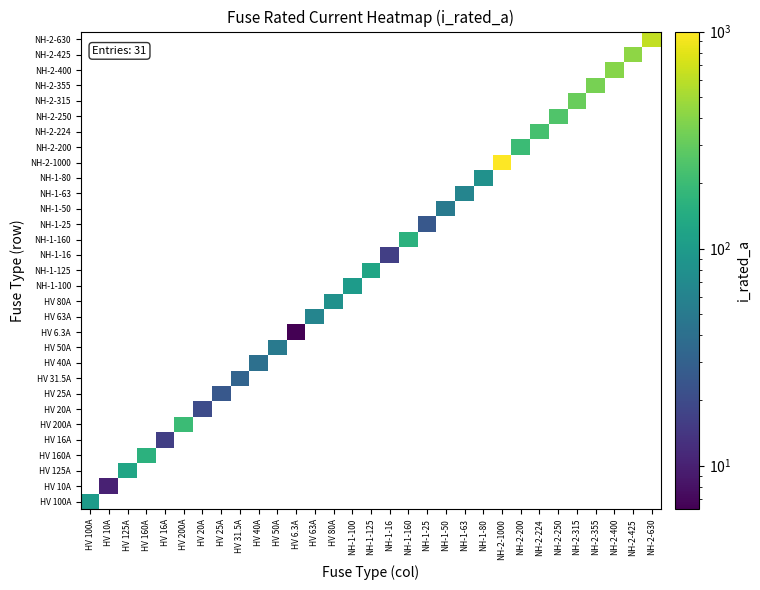

What is the minimum value shown in the chart?

6.3